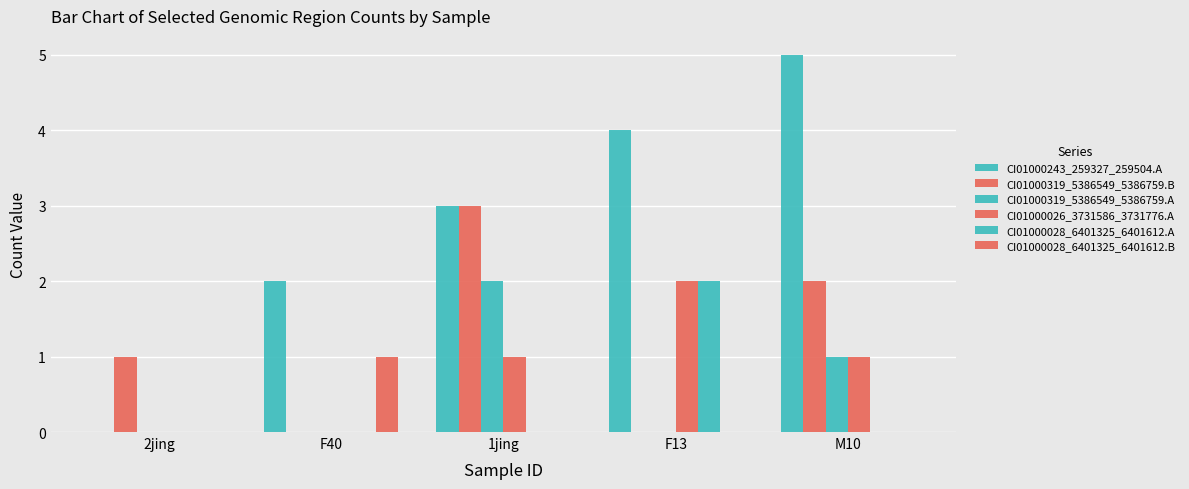

How many positive values does the CI01000243_259327_259504.A series have?

4